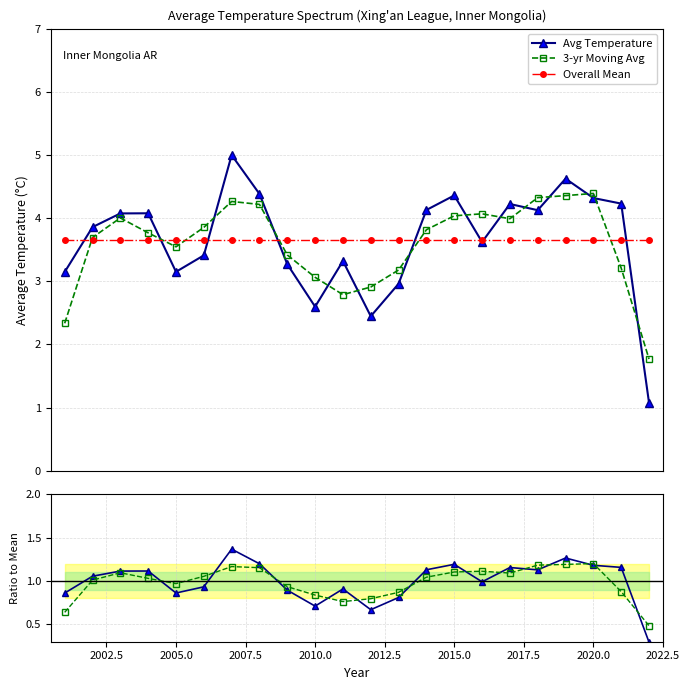

What is the value of the 3-yr Moving Avg point at the 13th from the left?

3.2